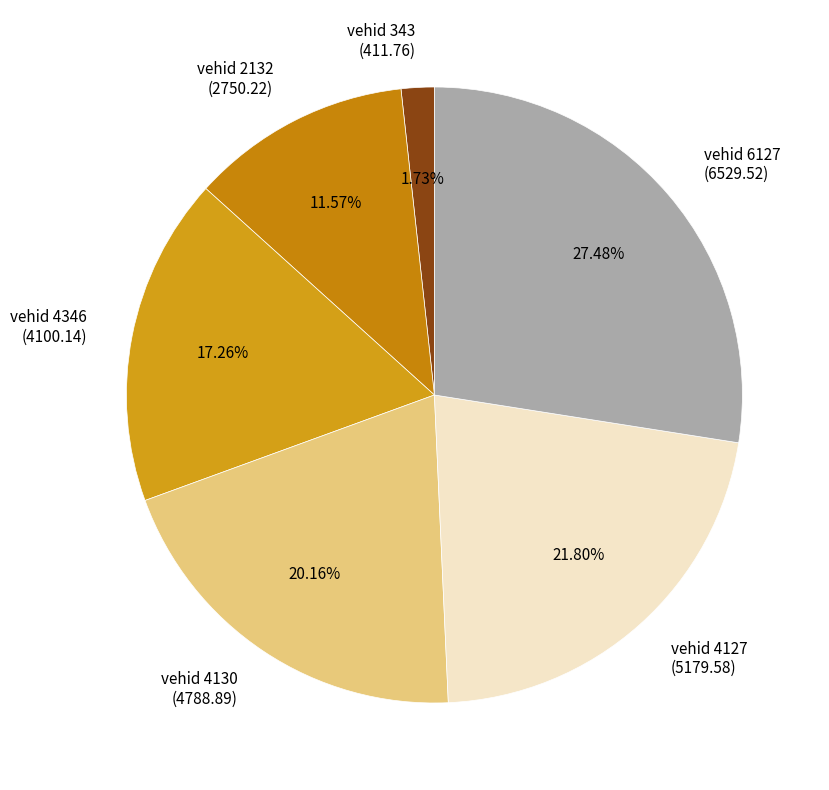

Rank the categories by value from lowest to highest.

vehid 343 (411.76), vehid 2132 (2750.22), vehid 4346 (4100.14), vehid 4130 (4788.89), vehid 4127 (5179.58), vehid 6127 (6529.52)